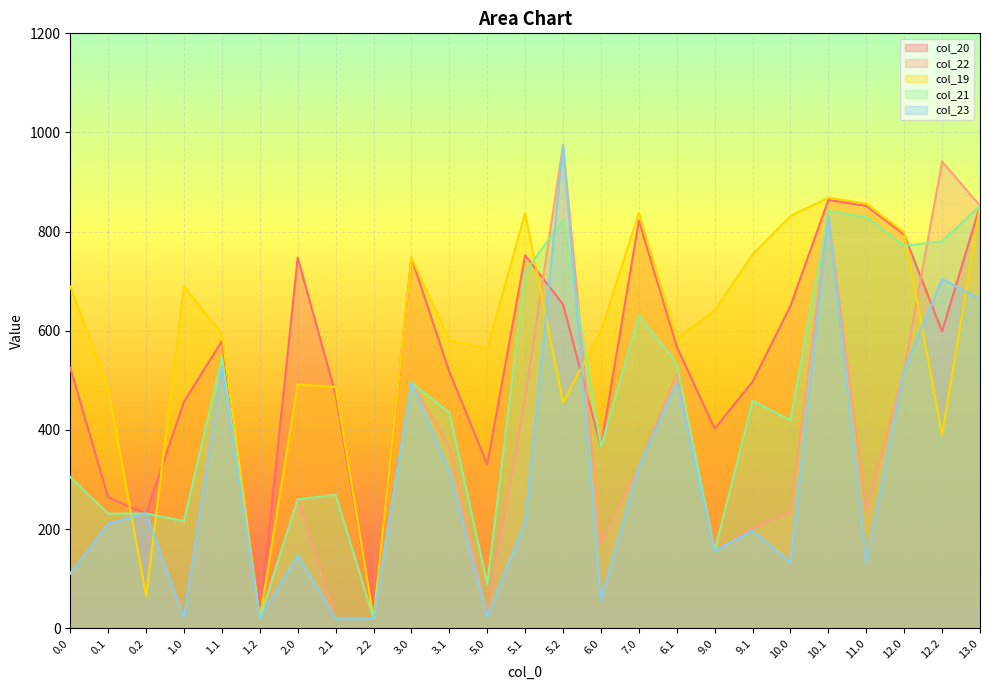

How many times do col_23 and col_19 cross each other?

6